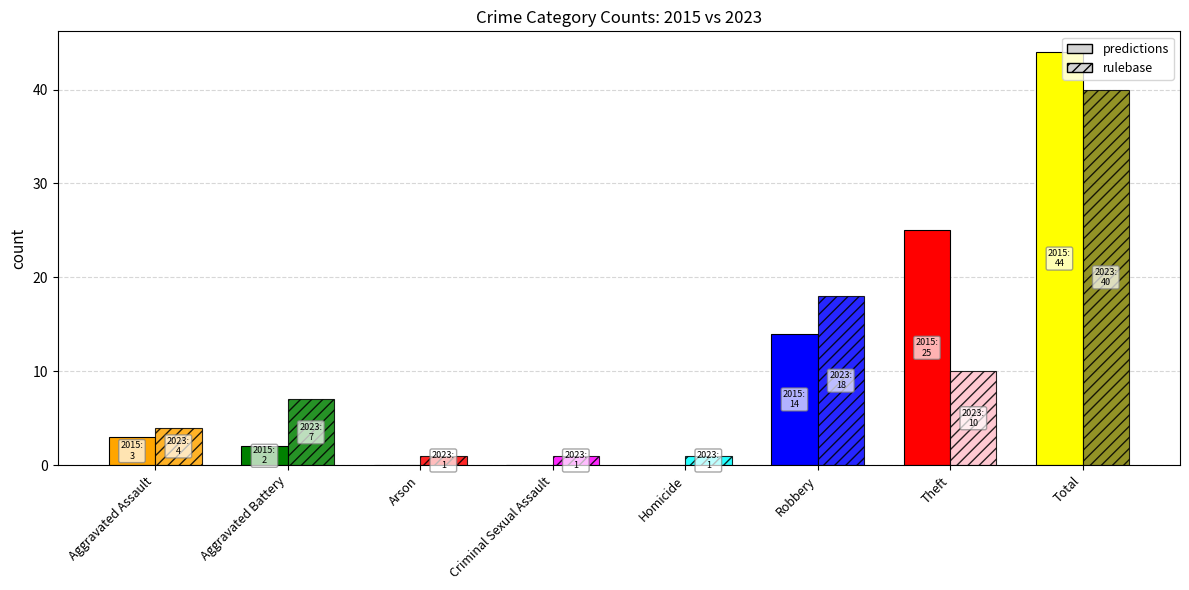

Rank the series by their maximum value, from highest to lowest.

predictions, rulebase